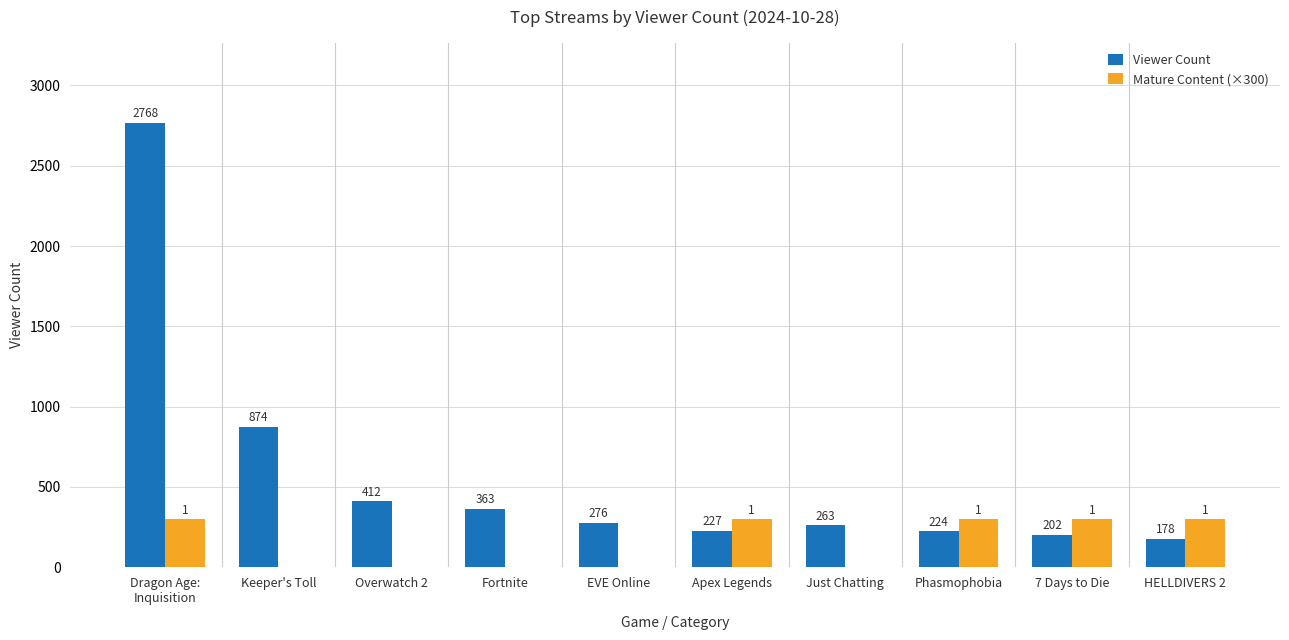

What is the sum of the Viewer Count values at Phasmophobia and EVE Online?

500